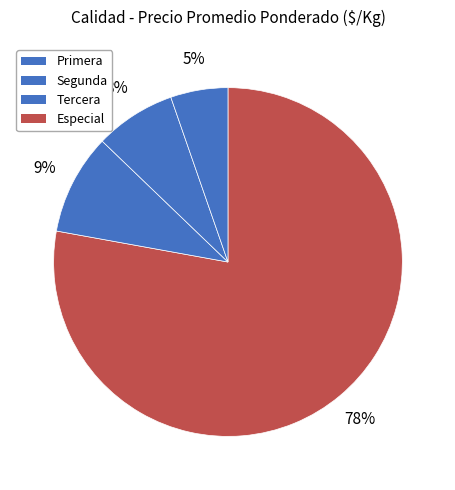

Count the number of slices in the pie.

4